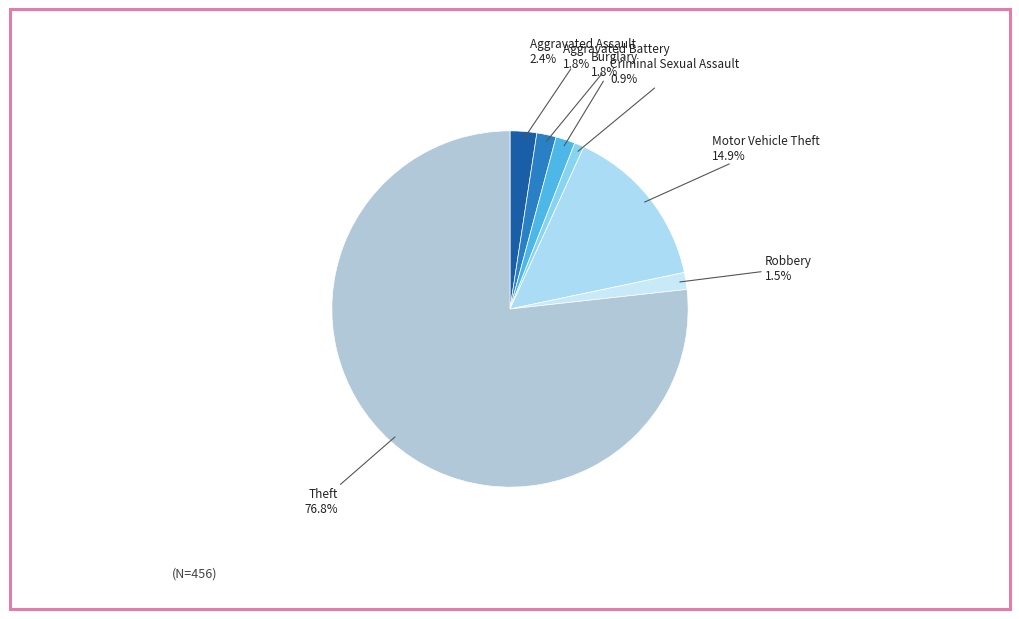

What is the smallest slice in the pie chart?

Criminal Sexual Assault